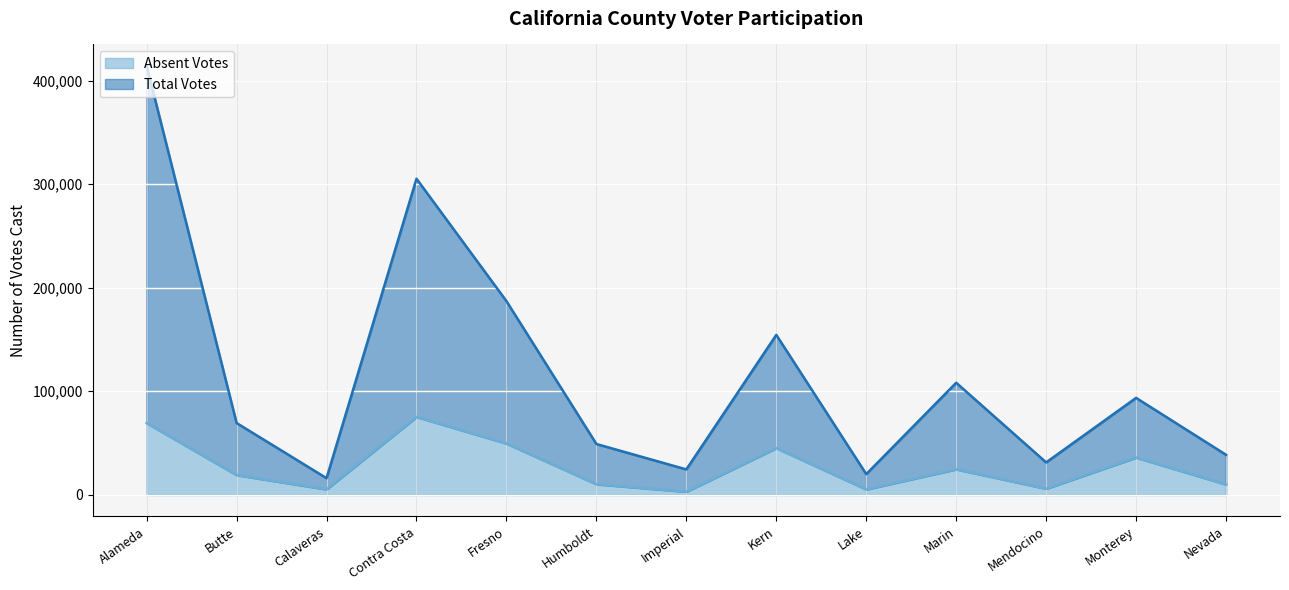

How many interior local peaks does the Absent Votes series have?

4